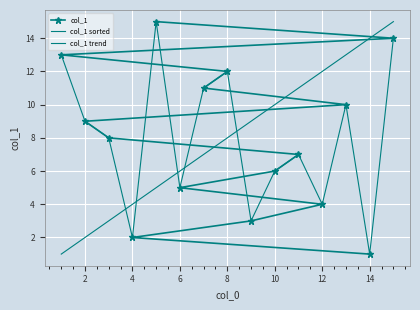

What is the sum of all values?

120